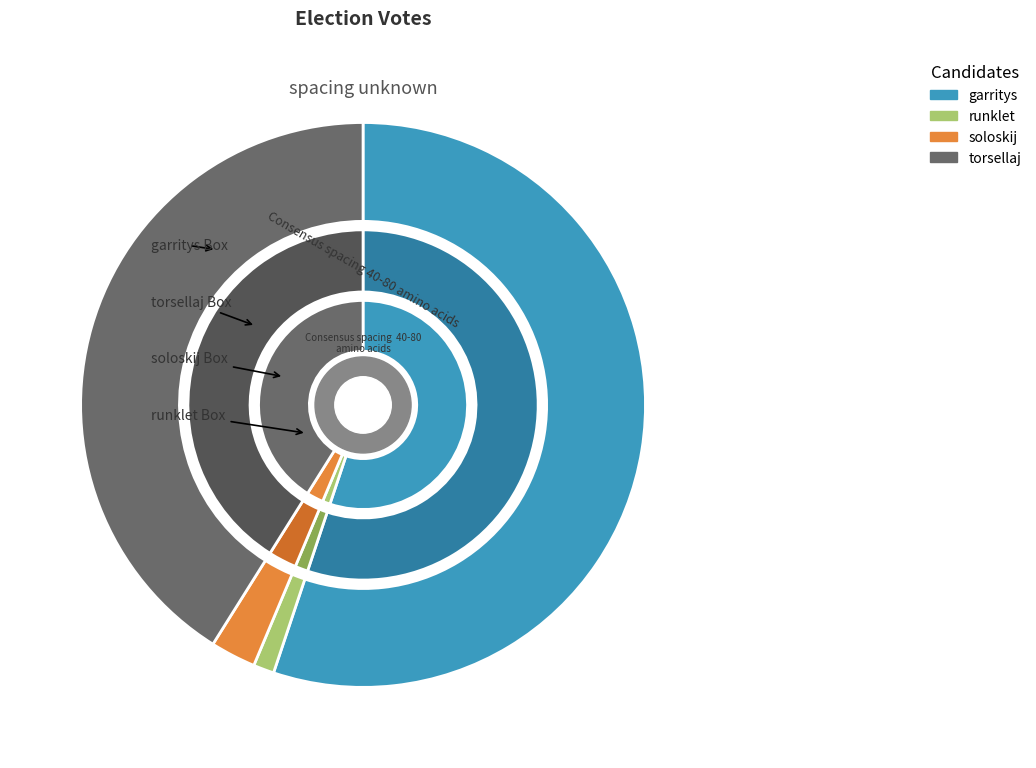

To the nearest percent, what is the average slice percentage?

25%